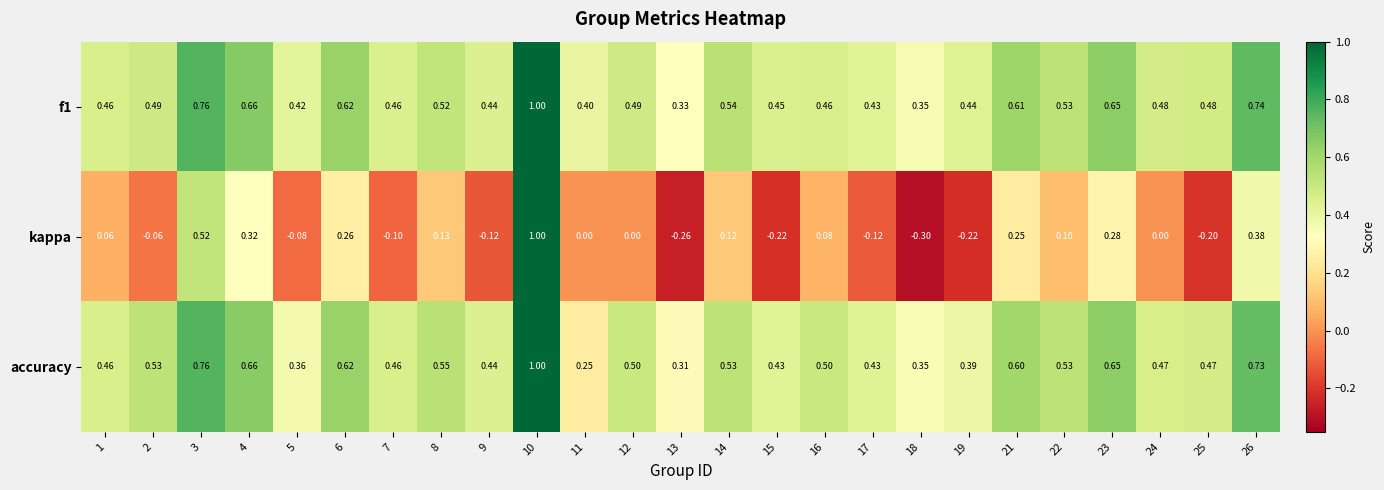

Is the value of f1 at 16 greater than the value of accuracy at 19?

Yes